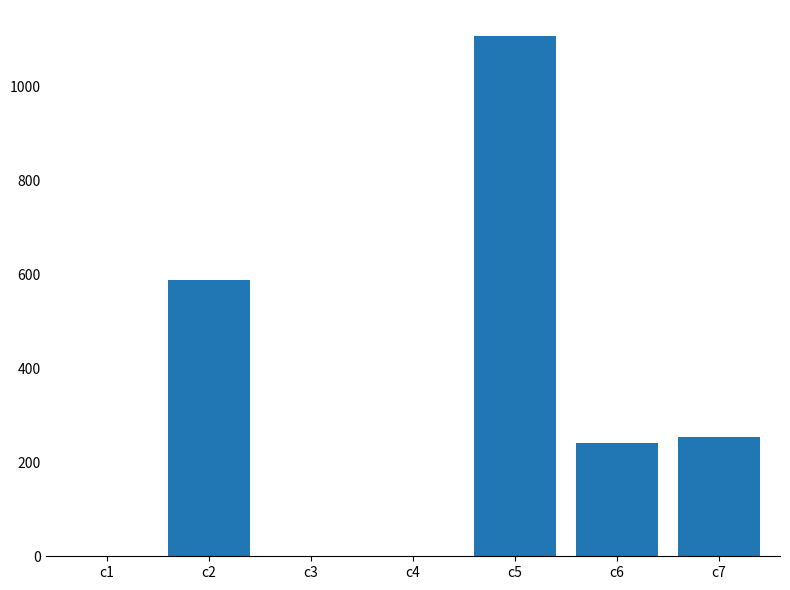

What is the difference between the values at c4 and c7?

252.4